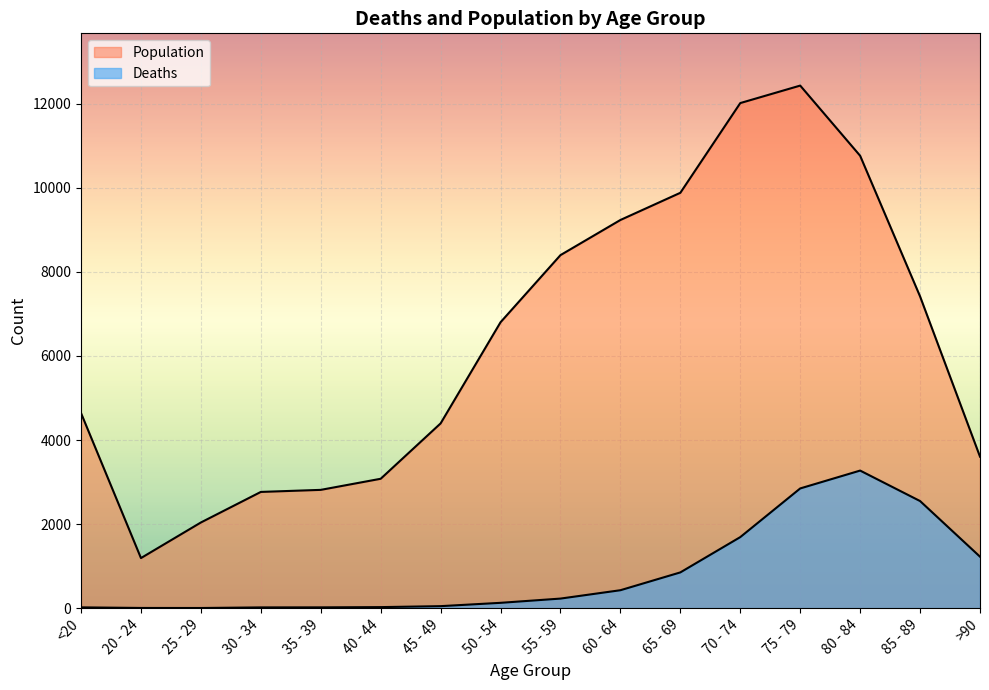

What are all the series names shown in the legend?

Deaths, Population